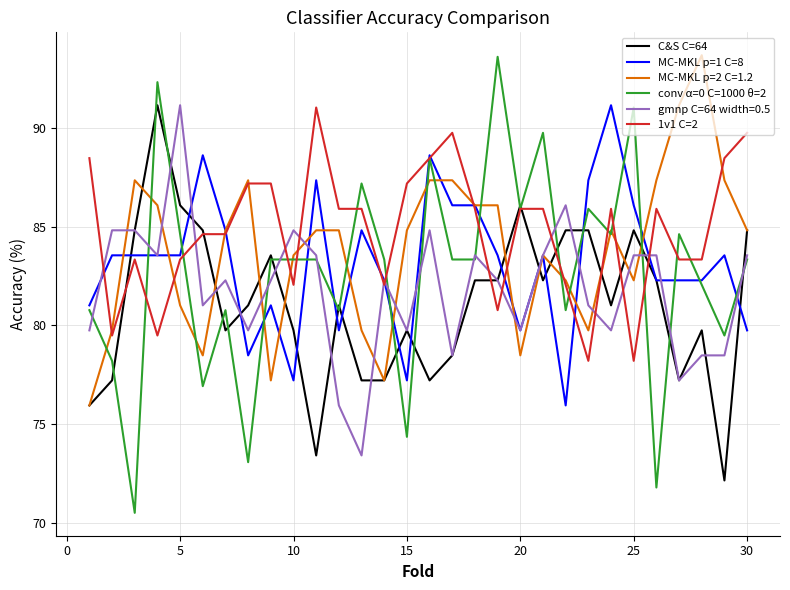

What is the smallest value displayed?

70.5